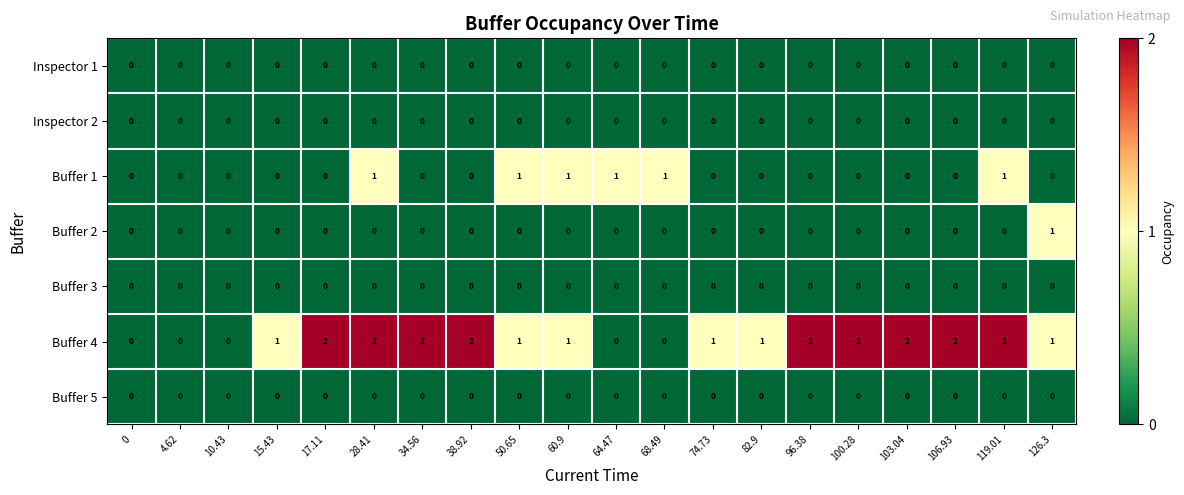

How many distinct data groups are displayed?

7